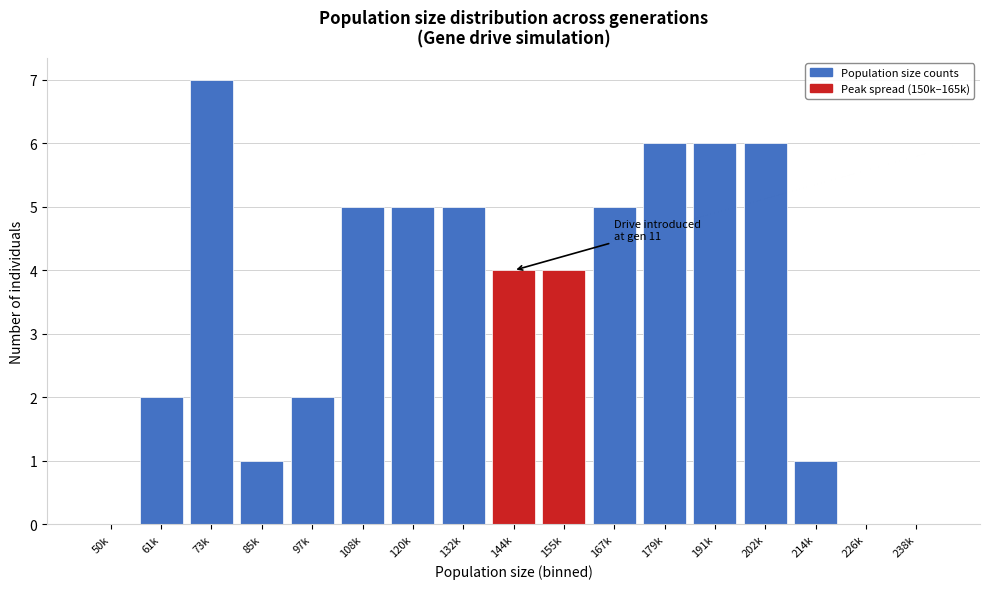

Reading left to right, what are all the values shown in this chart?

50k=0	61k=2	73k=7	85k=1	97k=2	108k=5	120k=5	132k=5	144k=4	155k=4	167k=5	179k=6	191k=6	202k=6	214k=1	226k=0	238k=0